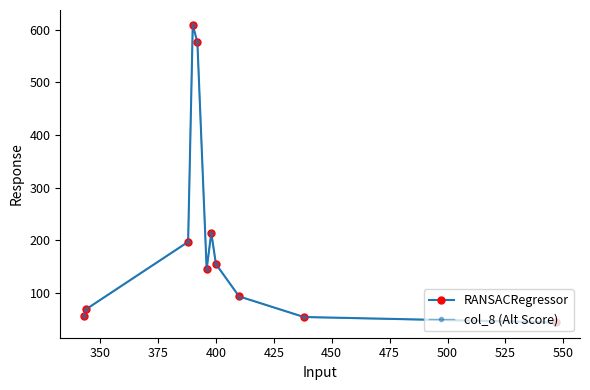

True or false: col_8 (Alt Score) and RANSACRegressor cross at least once.

False